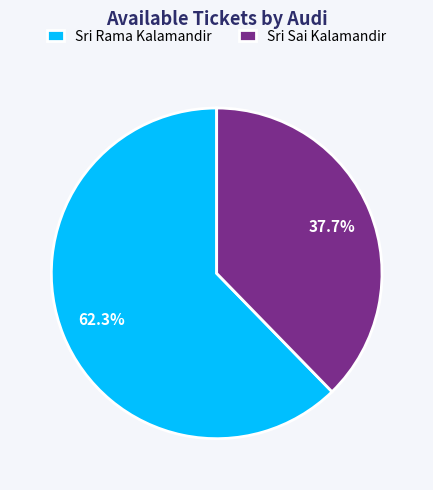

The Sri Rama Kalamandir slice represents 1% of the pie. True or false?

False